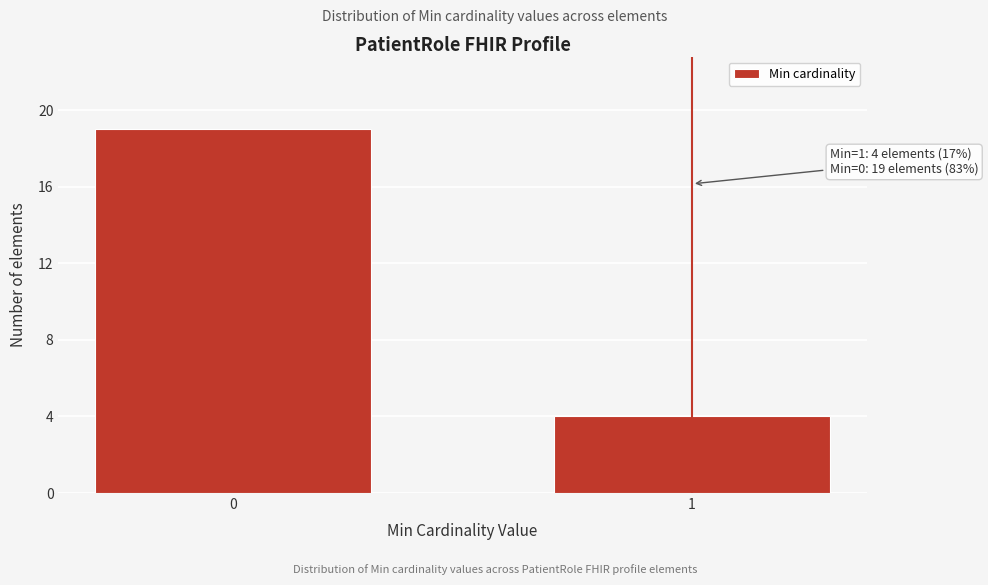

Reading left to right, extract all data points from this chart.

19	4